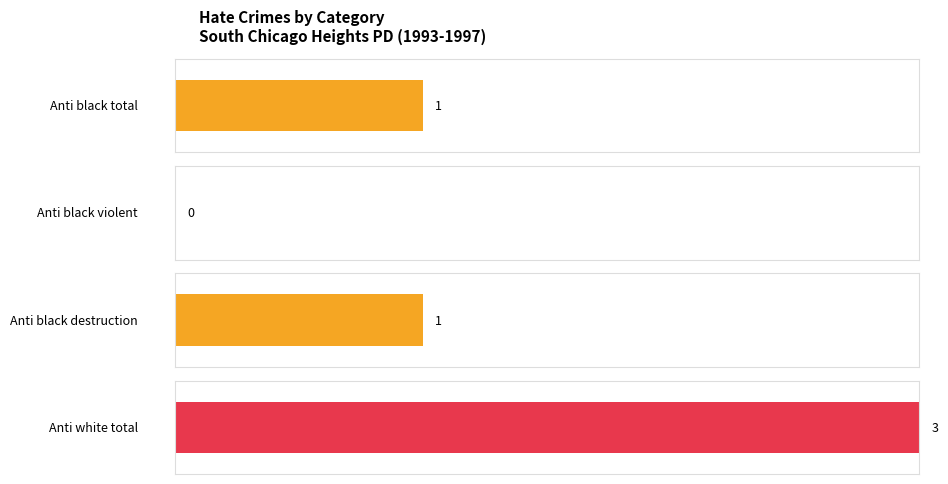

Is it true that anti_white_total equals 1 at 1994?

False